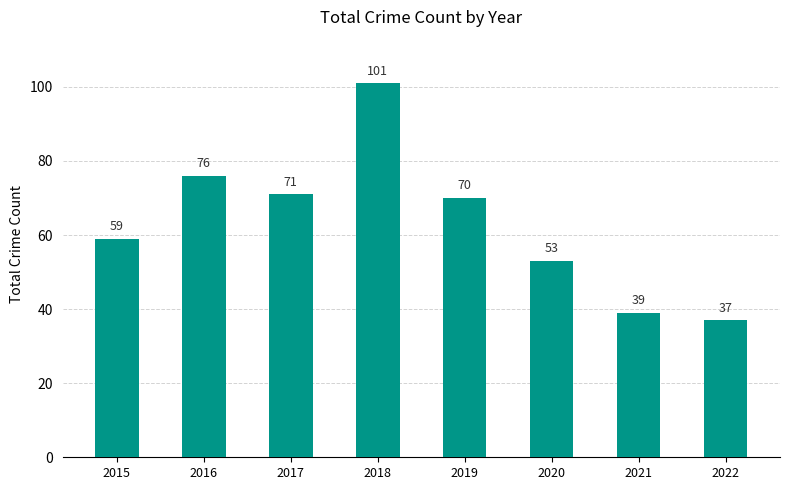

How many values are below 70?

4